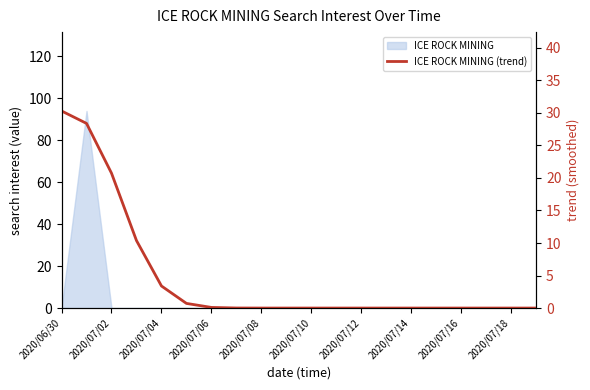

Reading left to right, extract all data points from this chart.

30.3	28.4	20.7	10.4	3.4	0.7	0.1	0.0	0.0	0.0	0.0	0.0	0.0	0.0	0.0	0.0	0.0	0.0	0.0	0.0